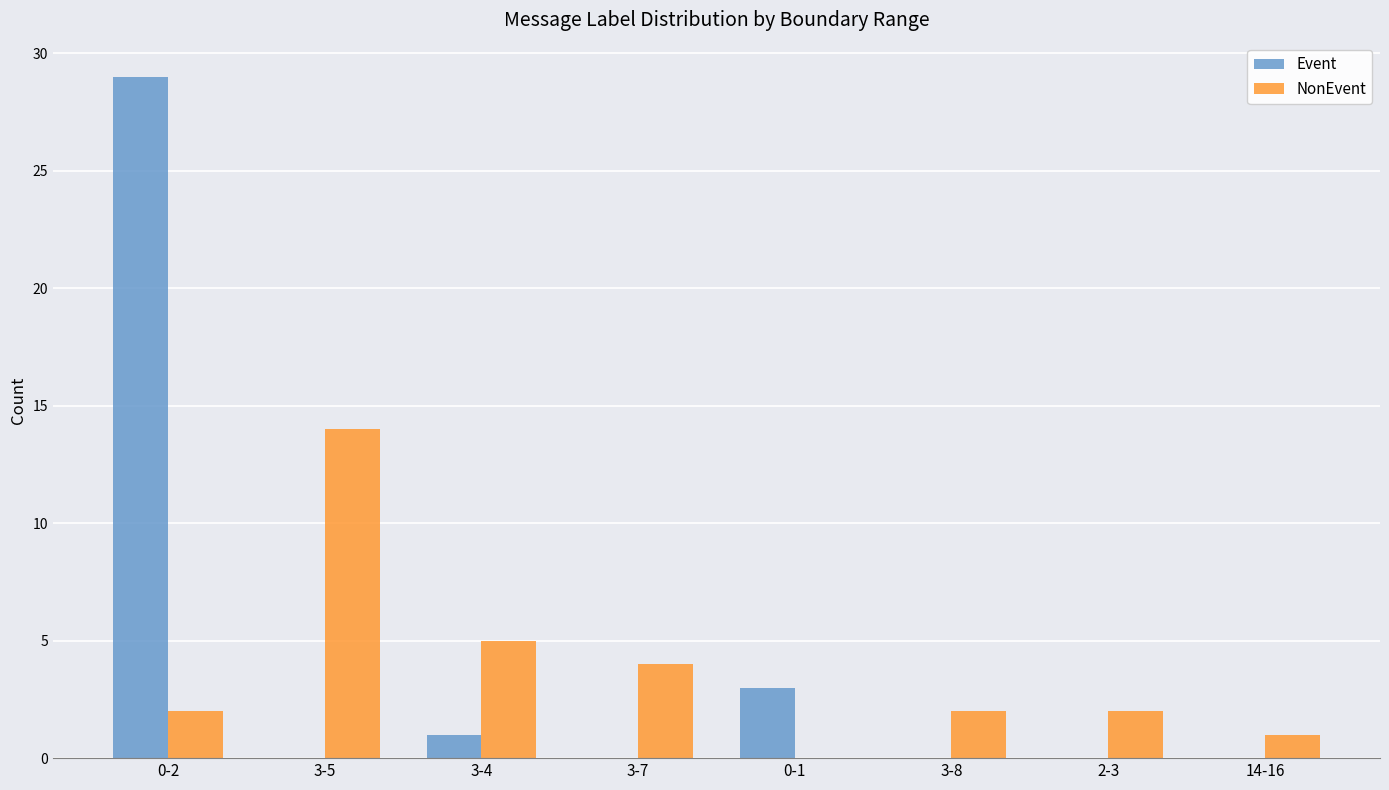

True or false: Event has a value of 3 at 0-1.

True